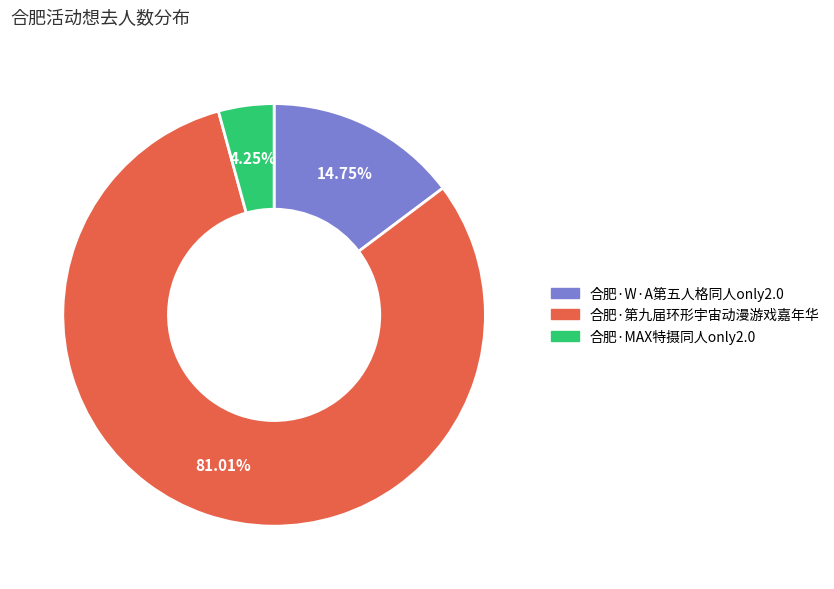

Is the sum of 合肥·W·A第五人格同人only2.0 and 合肥·MAX特摄同人only2.0 greater than half?

No